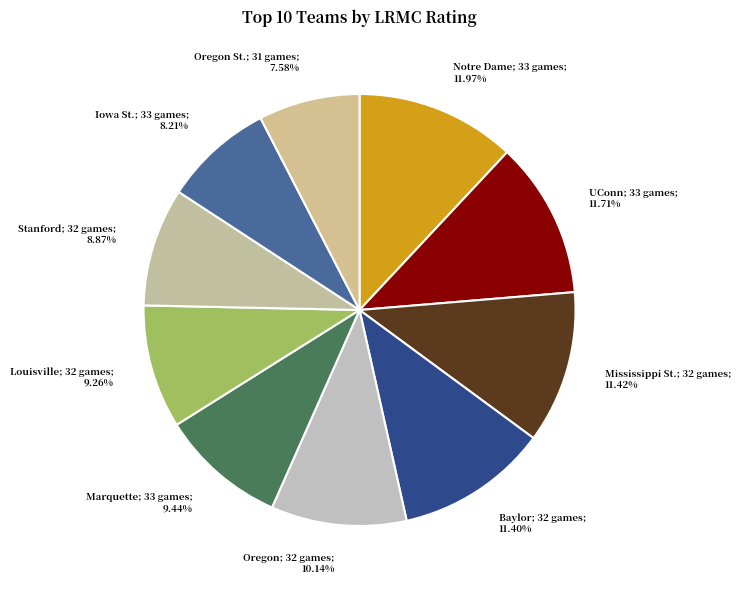

Count the number of slices in the pie.

10